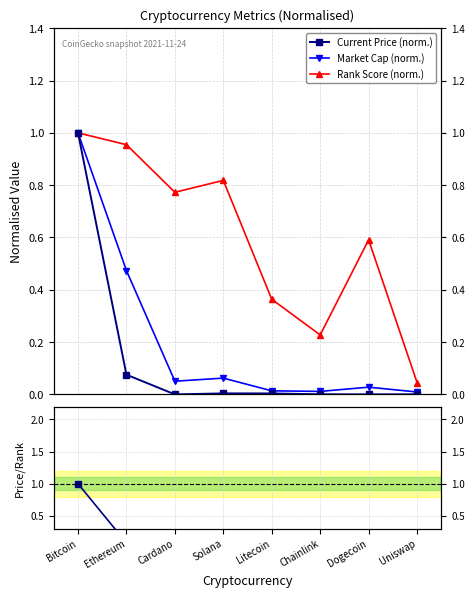

Is it true that Rank Score (norm.) equals 0.0 at Uniswap?

False